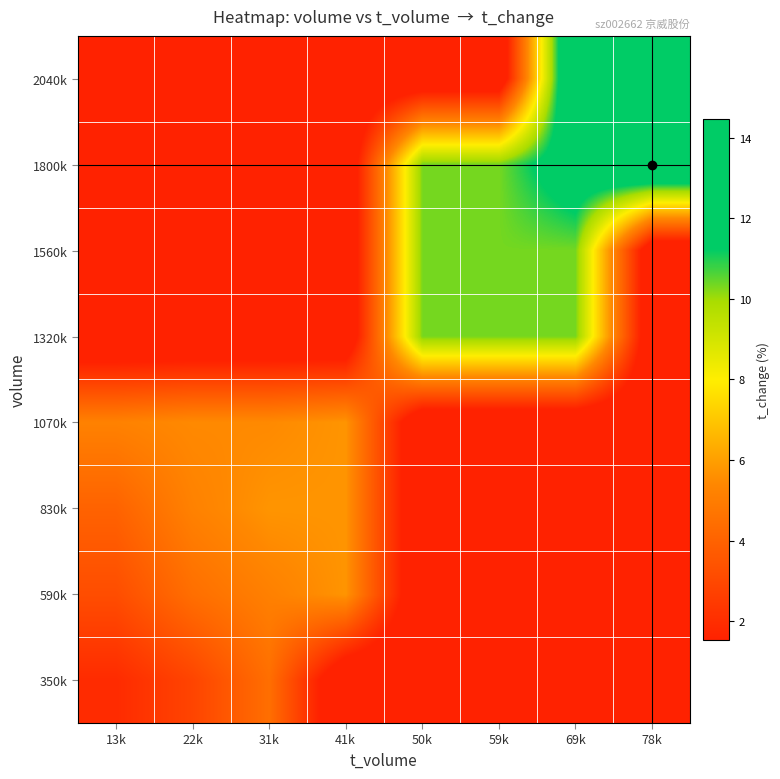

Reading right to left, transcribe all the data shown in this chart.

350k: 78k=0.0	69k=0.0	59k=0.0	50k=0.0	41k=0.0	31k=4.5	22k=2.9	13k=1.9
590k: 78k=0.0	69k=0.0	59k=0.0	50k=0.0	41k=5.8	31k=5.1	22k=4.5	13k=3.2
830k: 78k=0.0	69k=0.0	59k=0.0	50k=0.0	41k=5.8	31k=5.8	22k=5.2	13k=4.0
1070k: 78k=0.0	69k=0.0	59k=0.0	50k=0.0	41k=5.8	31k=5.5	22k=5.5	13k=5.2
1320k: 78k=0.0	69k=10.3	59k=10.3	50k=10.3	41k=0.0	31k=0.0	22k=0.0	13k=0.0
1560k: 78k=0.0	69k=10.3	59k=10.3	50k=10.3	41k=0.0	31k=0.0	22k=0.0	13k=0.0
1800k: 78k=14.5	69k=12.4	59k=10.3	50k=10.3	41k=0.0	31k=0.0	22k=0.0	13k=0.0
2040k: 78k=14.5	69k=14.5	59k=0.0	50k=0.0	41k=0.0	31k=0.0	22k=0.0	13k=0.0